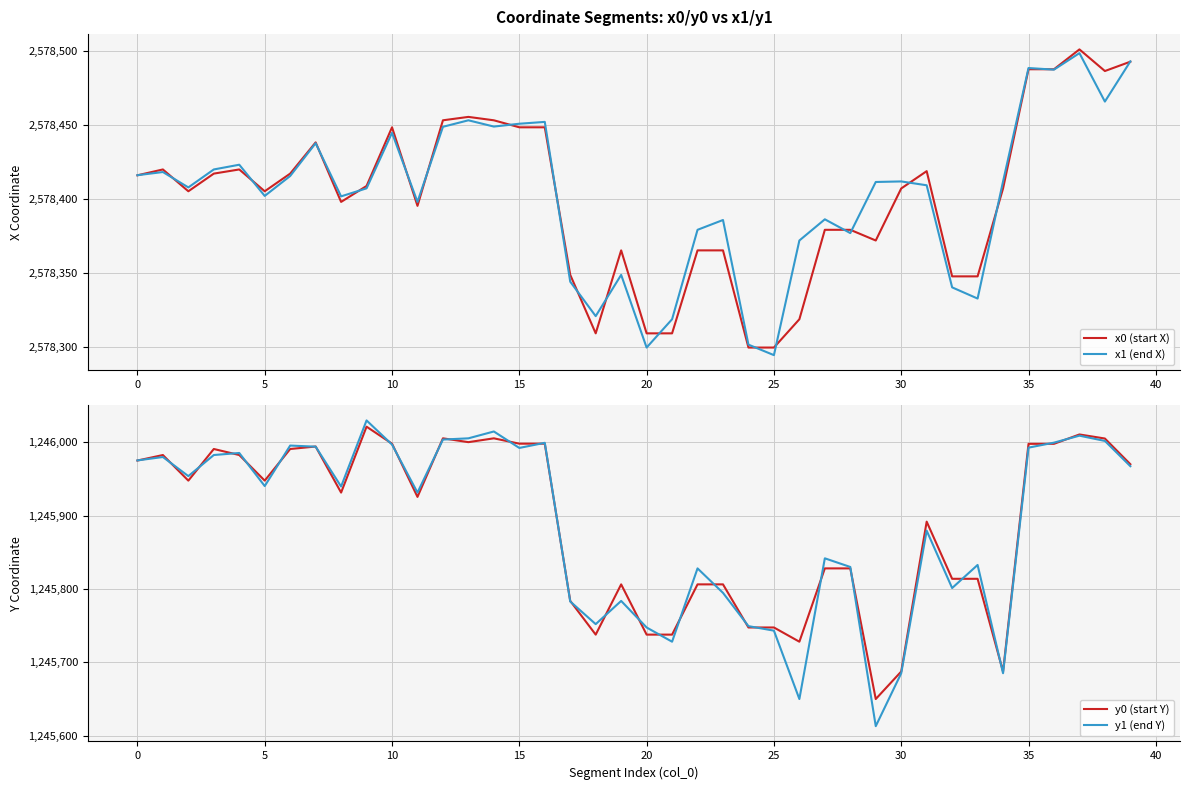

True or false: y1 (end Y) and x0 (start X) cross at least once.

False